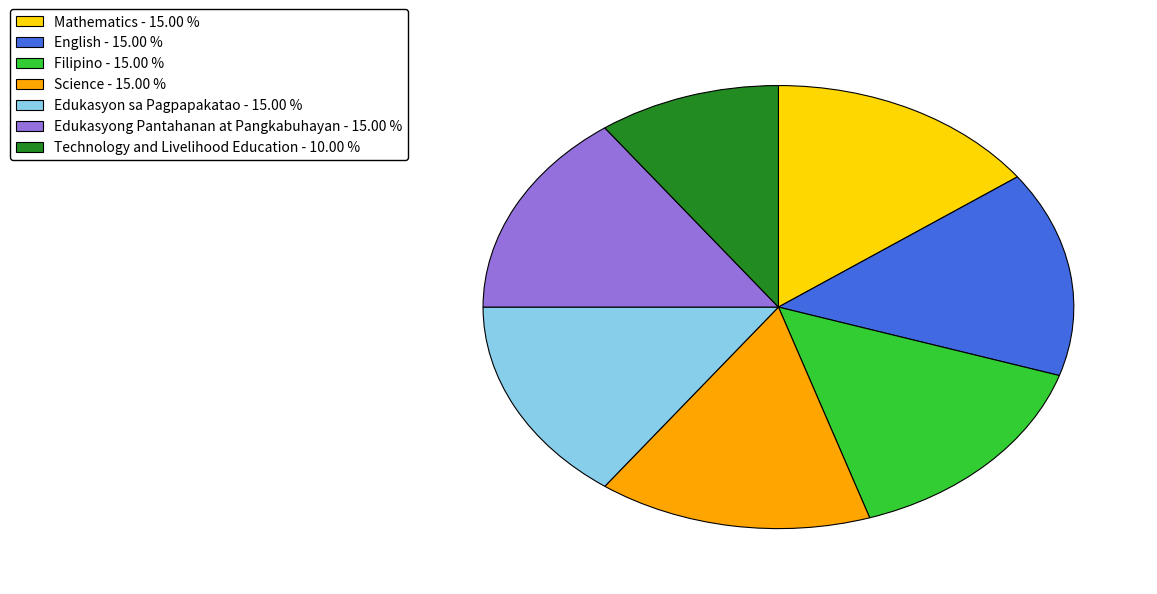

Does Filipino account for over 50% of the chart?

No